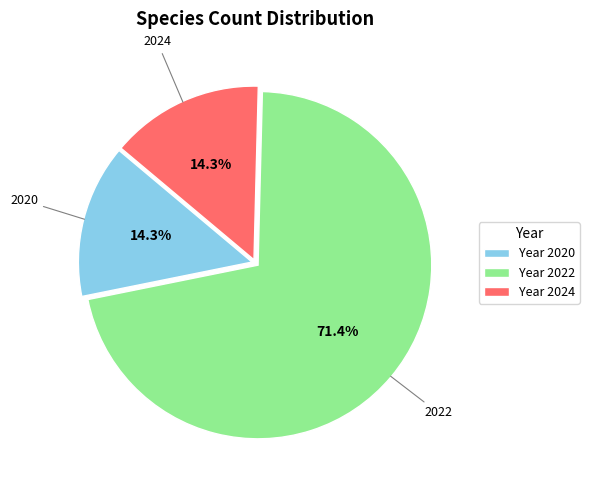

What percentage is NOT represented by Year 2022?

28.6%